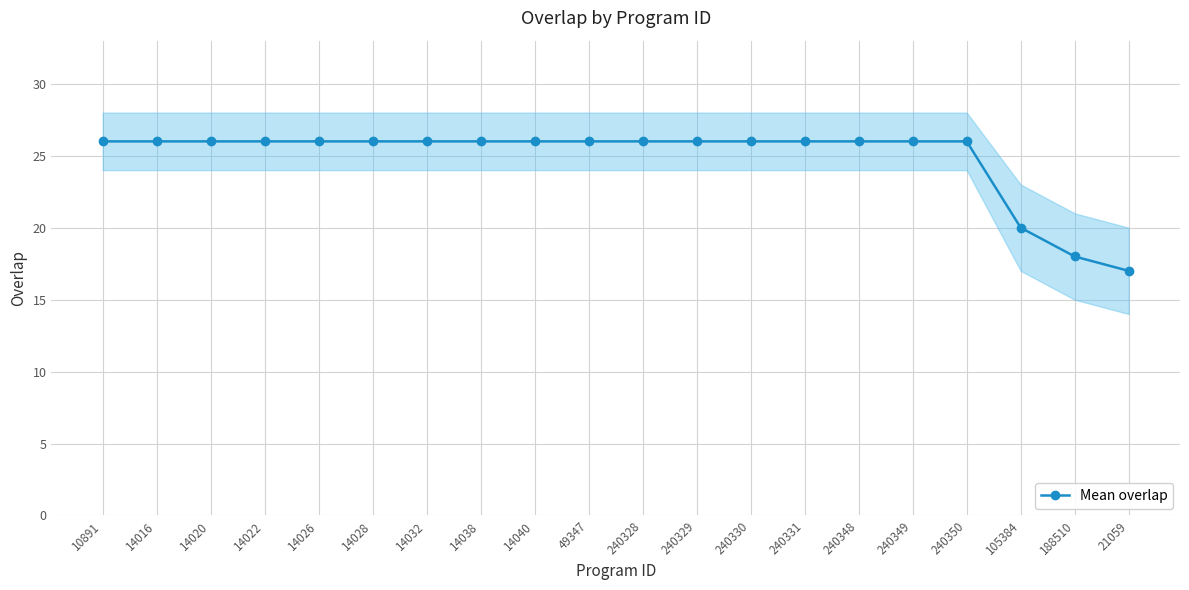

The chart shows a value of 16 at 14016. True or false?

False